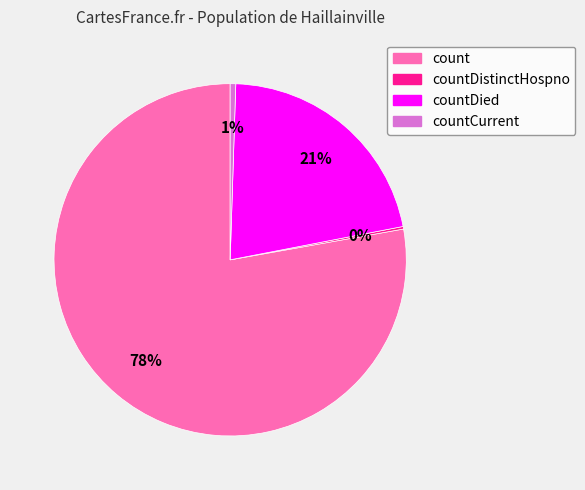

Is there any slice that represents more than half of the pie?

Yes